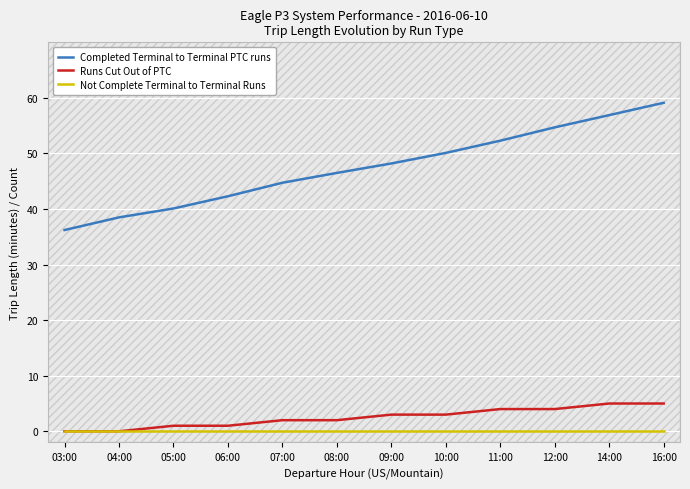

The Completed Terminal to Terminal PTC runs series shows 52.3 at 11:00. True or false?

True